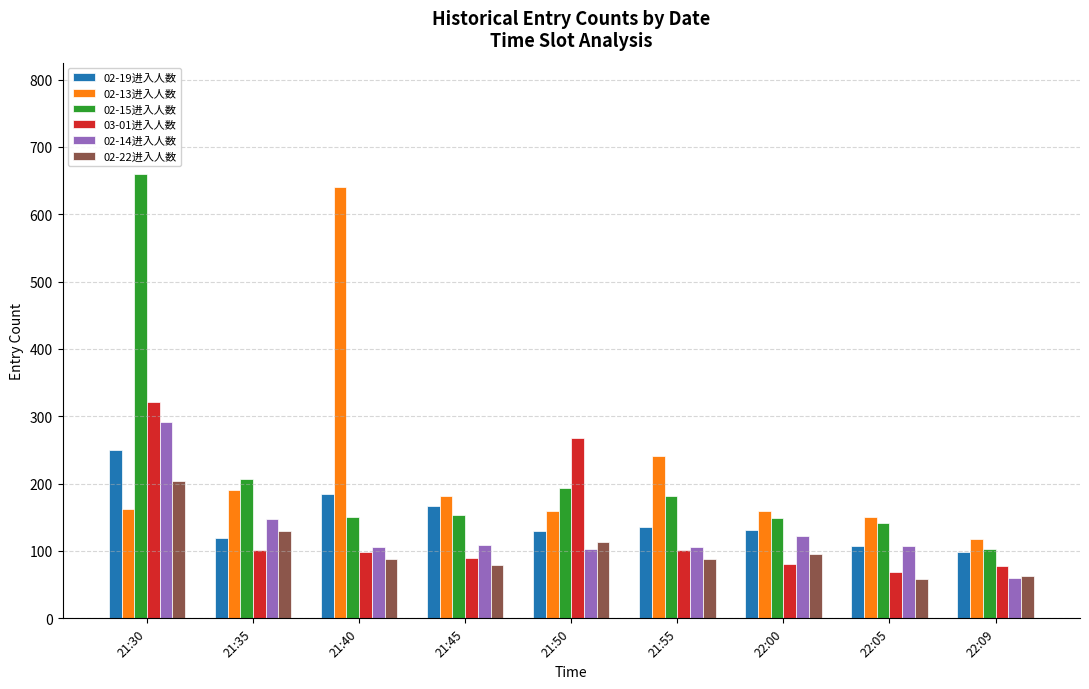

What is the greatest value displayed?

660